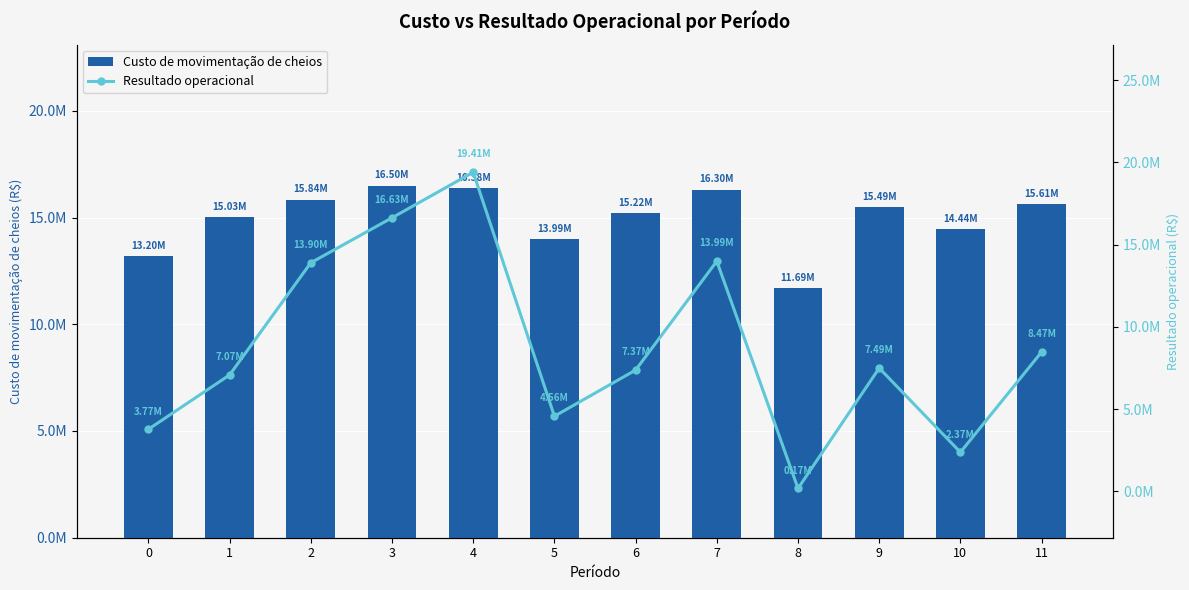

Reading left to right, list all the values displayed in this chart.

Custo de movimentação de cheios: 13200818.0	15032480.0	15841972.0	16498480.0	16378472.0	13991182.0	15215342.0	16302504.0	11686836.0	15489510.0	14444190.0	15611966.0
Resultado operacional: 3767745.7	7072793.5	13896331.4	16633229.8	19406200.6	4562202.2	7369544.0	13994125.1	169979.4	7491549.7	2369389.9	8470536.5